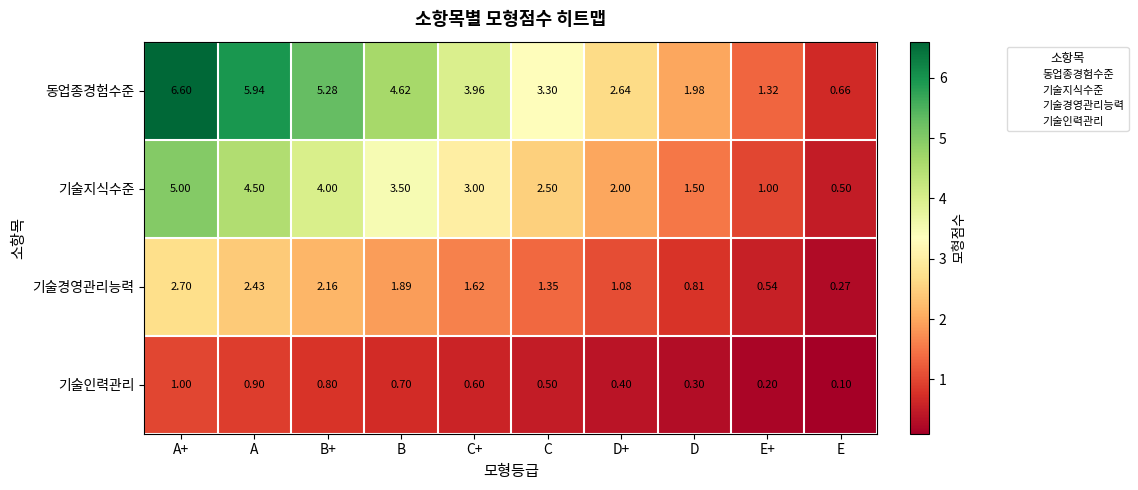

Which series changed the most between C+ and E+?

동업종경험수준